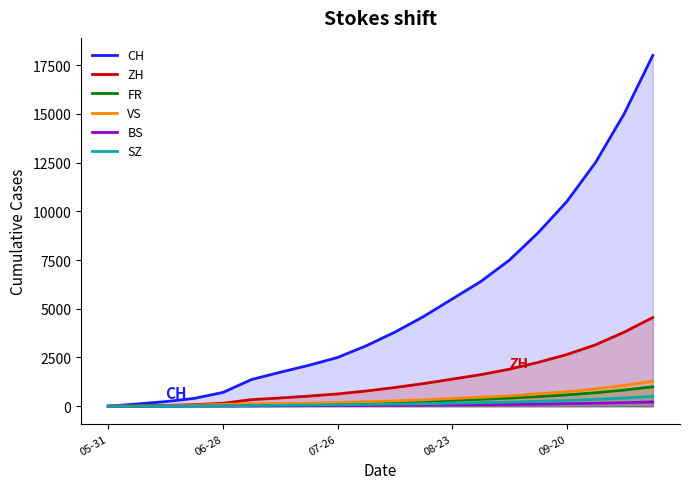

How many values in the ZH series exceed 960?

9